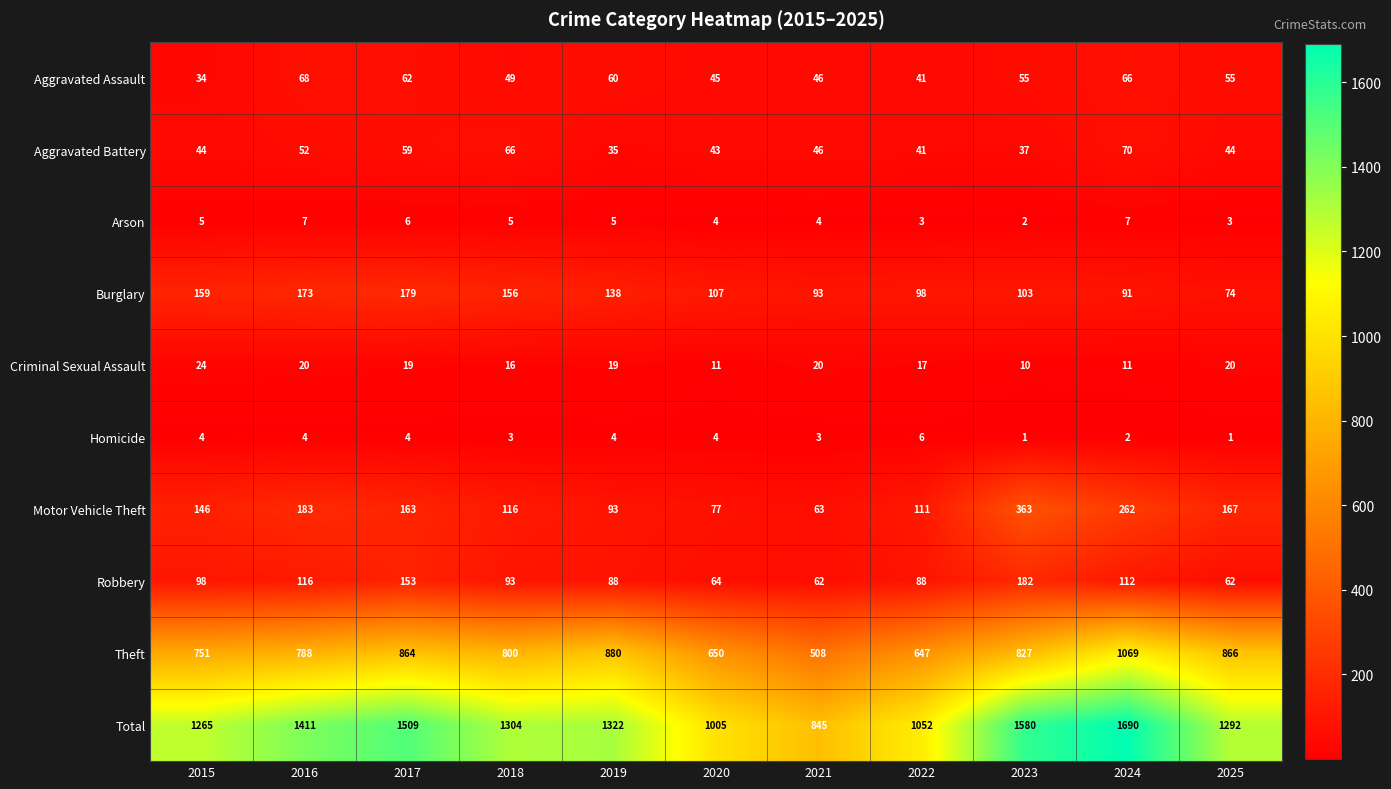

What is the difference between the maximum and second lowest values in the Motor Vehicle Theft series?

286